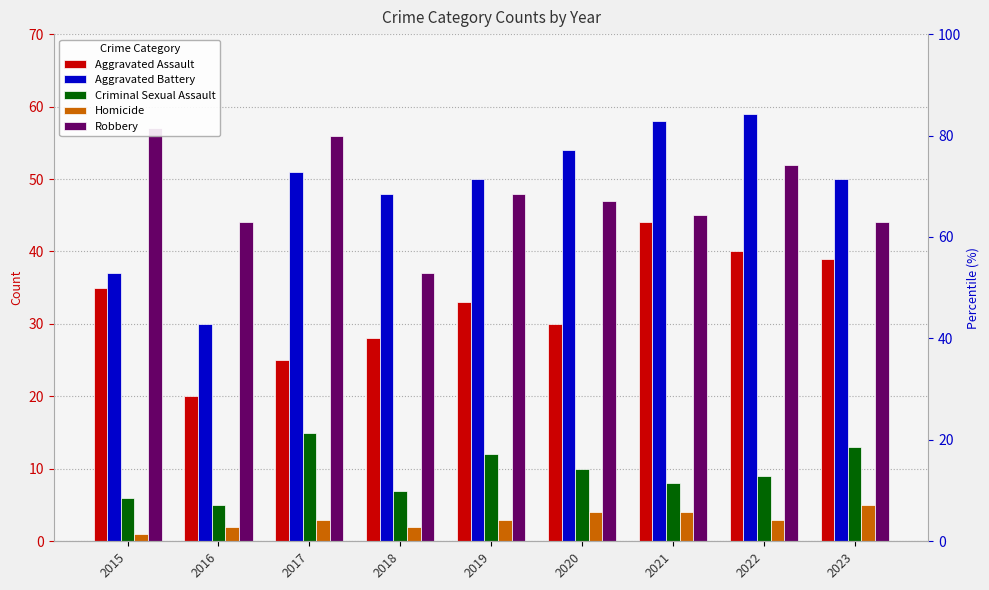

Where is Aggravated Assault nearest to the value 32?

2019